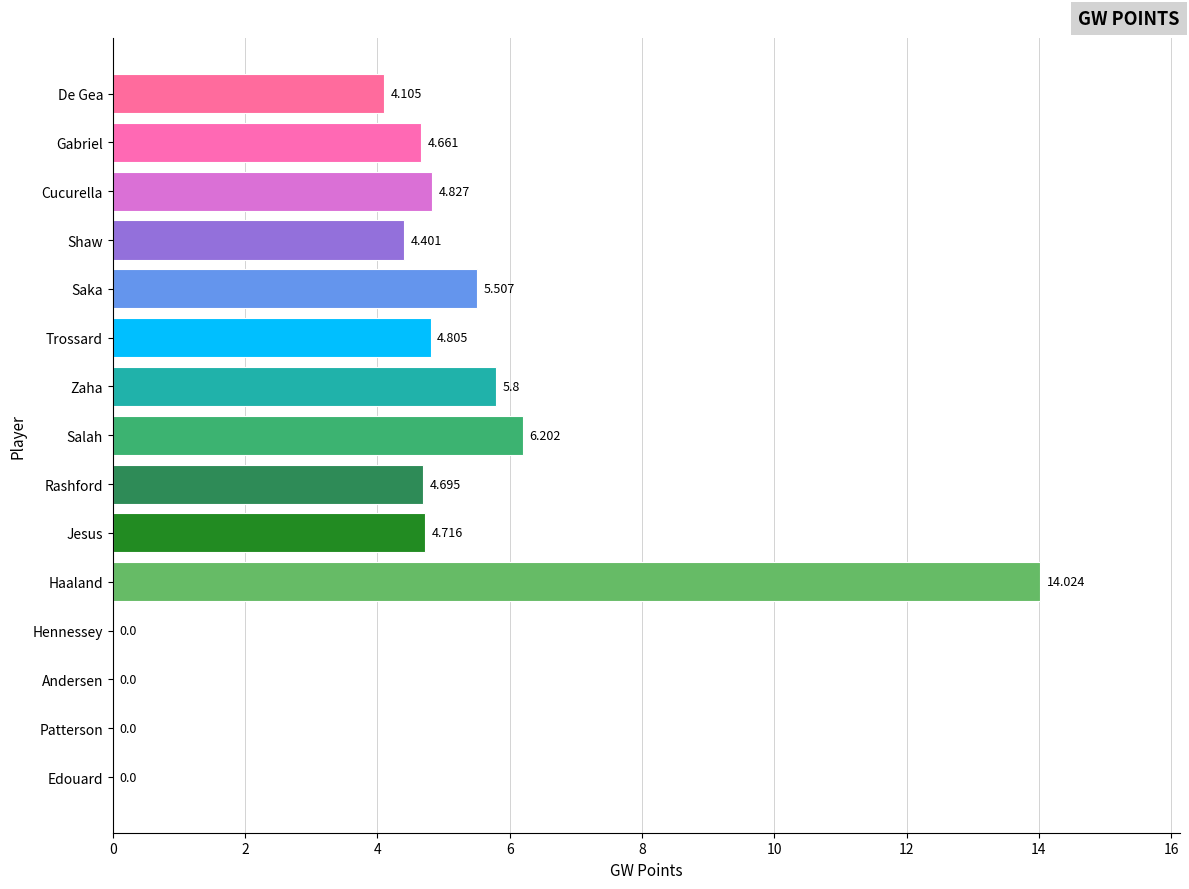

Where is the data nearest to the value 7?

Salah